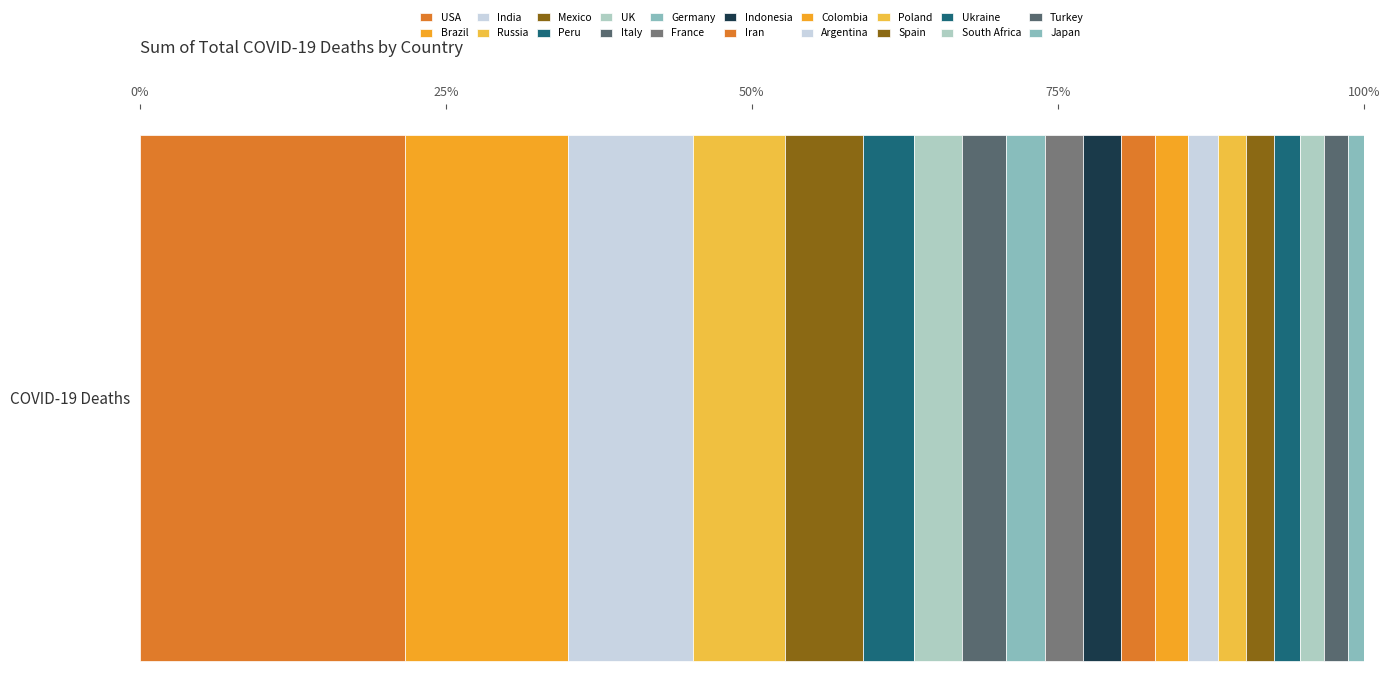

Reading right to left, transcribe all the data shown in this chart.

68399	101492	102595	111020	118434	118736	130421	142486	144749	160817	164233	165711	186833	204171	218931	332198	395108	530740	697074	1132935